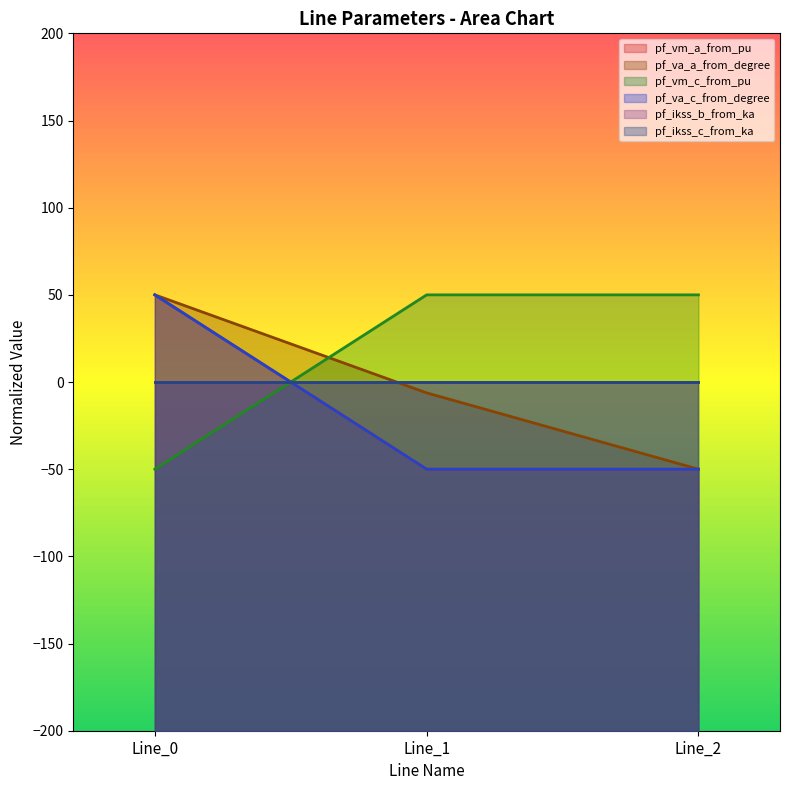

Does the chart display data point markers on the line(s)?

No